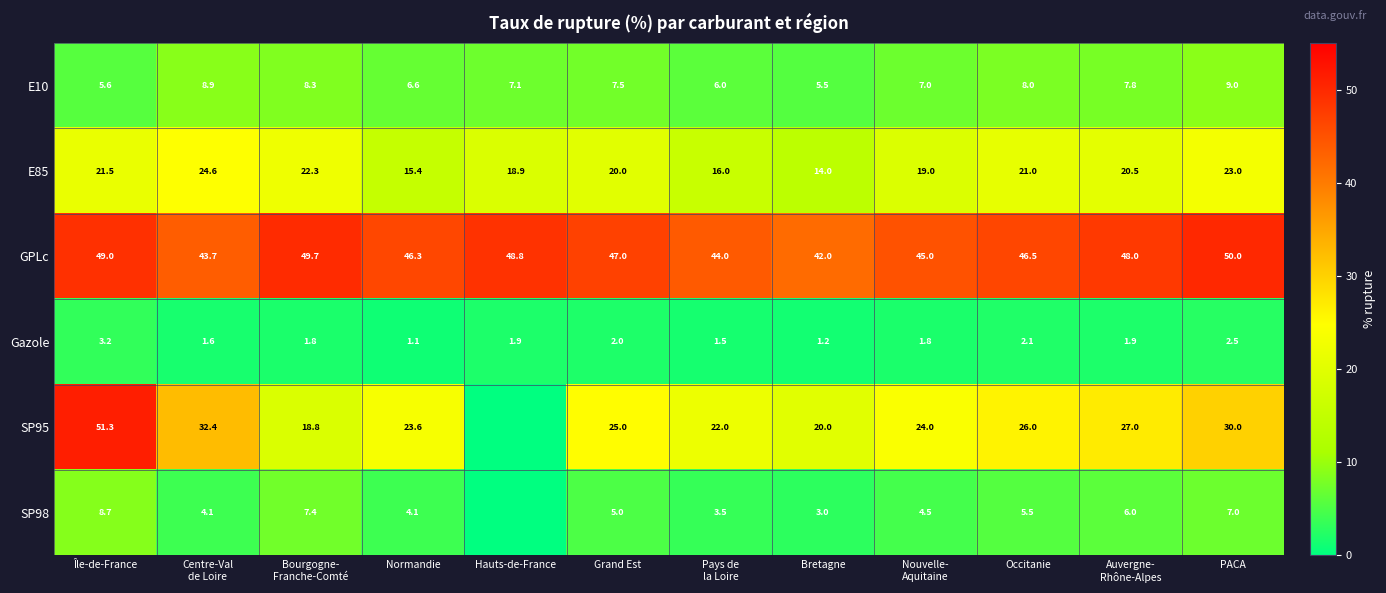

What is the spread (max minus min) of values at Occitanie?

44.4